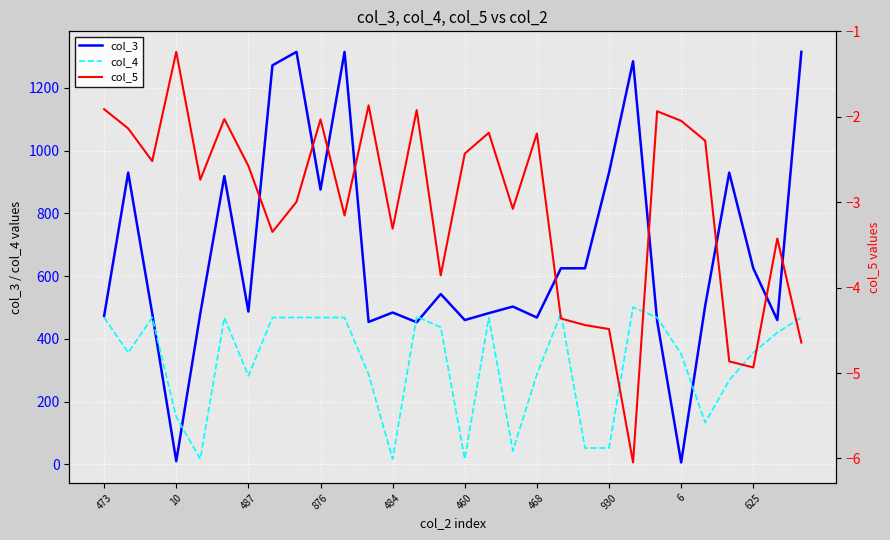

List the labels in order of col_3 value, smallest first.

24, 876, 13, 11, 23, 15, 28, 18, 473, 487, 484, 16, 12, 468, 17, 25, 14, 19, 20, 27, 625, 460, 10, 21, 26, 930, 22, 6, 10, 29